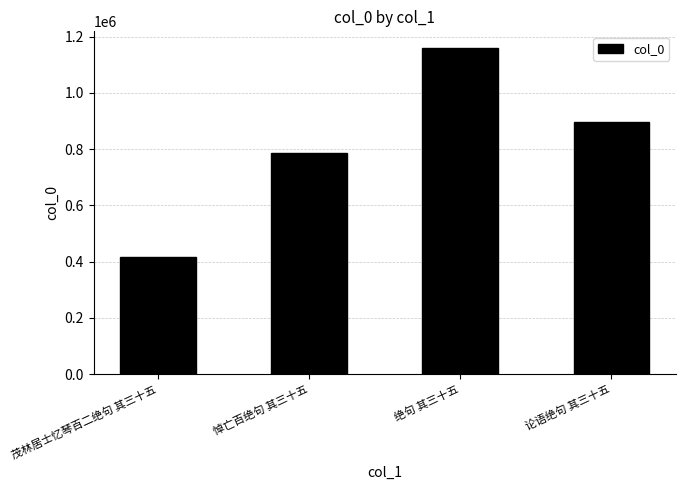

Reading right to left, extract all data points from this chart.

894961	1160787	787861	418001